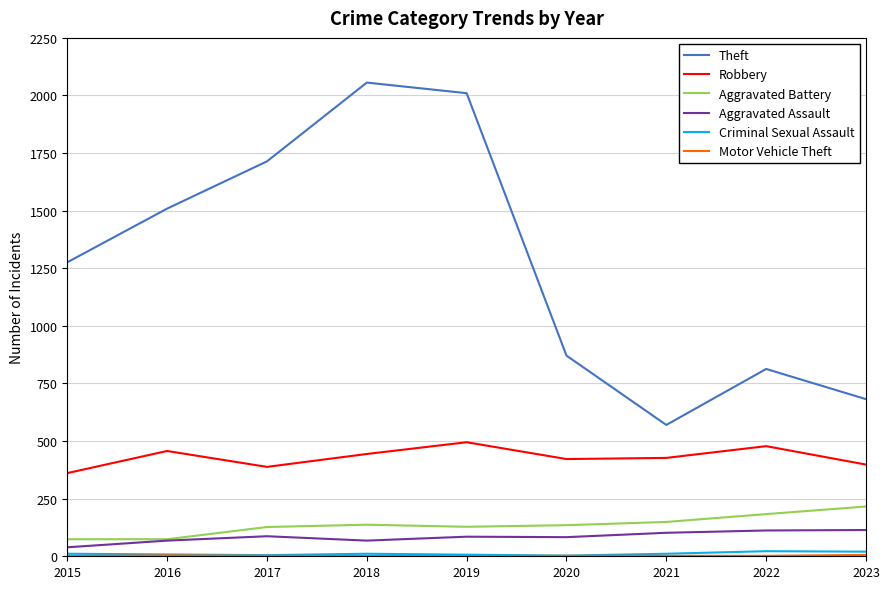

Does the chart display data point markers on the line(s)?

No